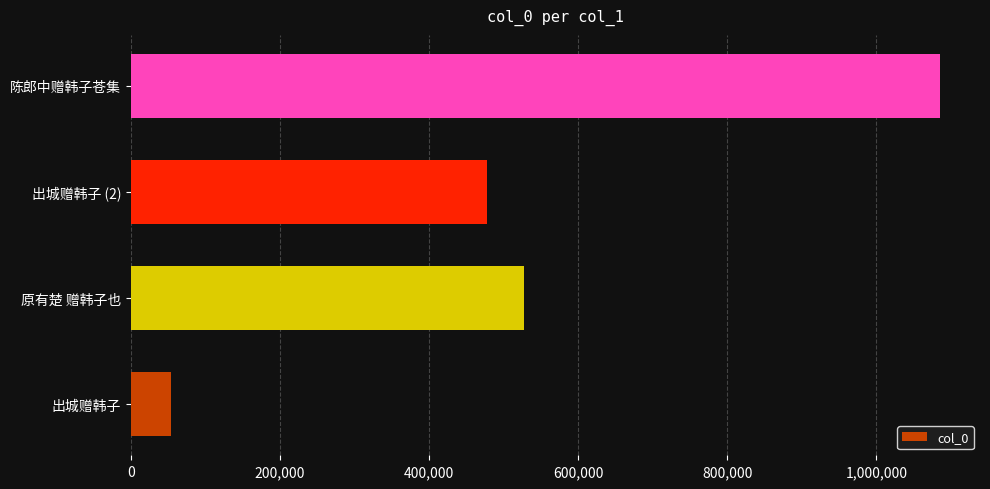

Rank the categories by value from lowest to highest.

出城赠韩子, 出城赠韩子 (2), 原有楚 赠韩子也, 陈郎中赠韩子苍集